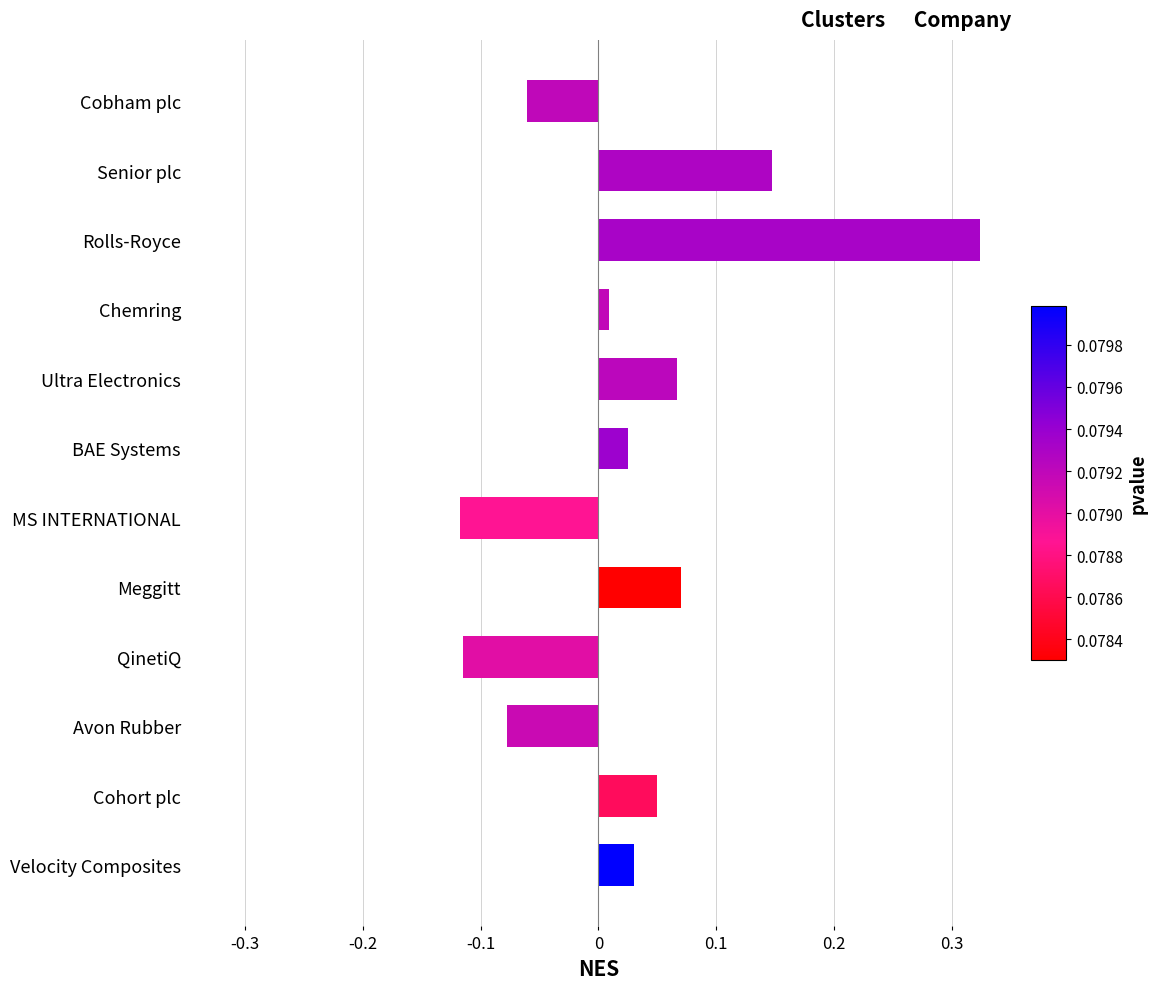

What is the difference between the maximum and minimum values?

0.4